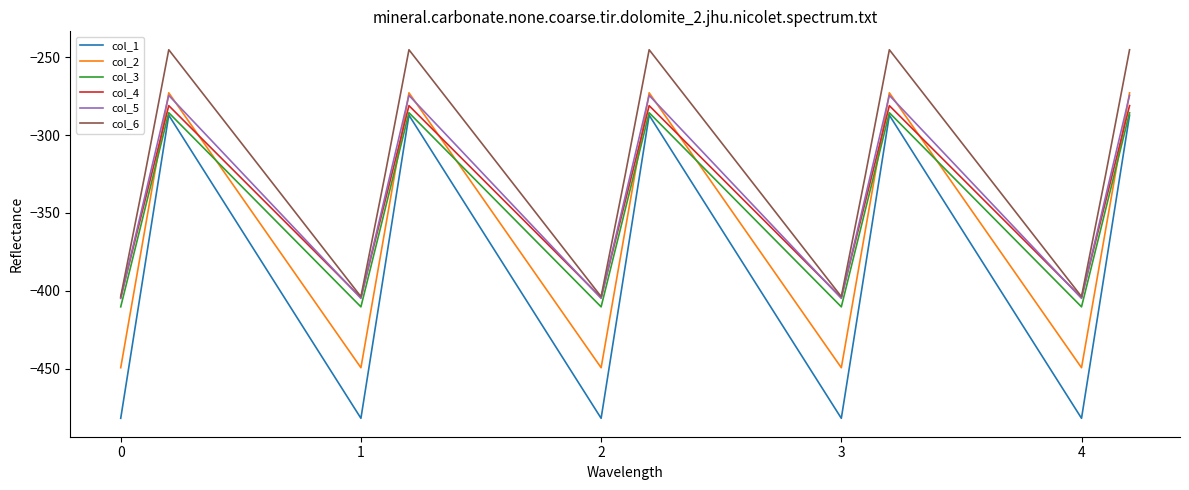

True or false: col_1 has more than 1 interior local peaks.

True